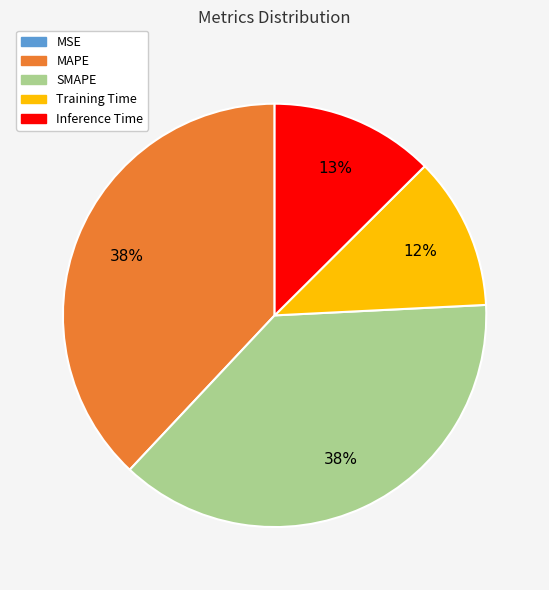

Is SMAPE the majority of the pie?

No